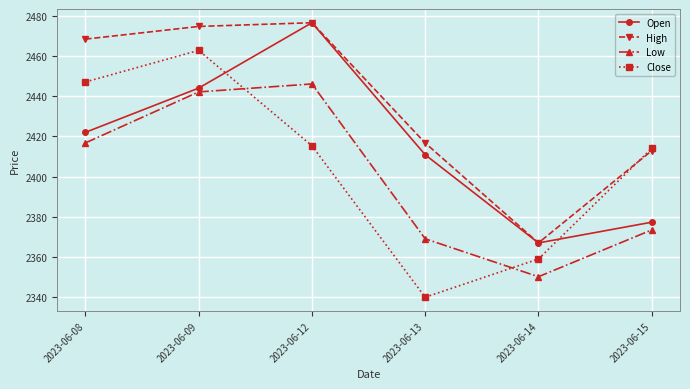

True or false: Low and High cross at least once.

False